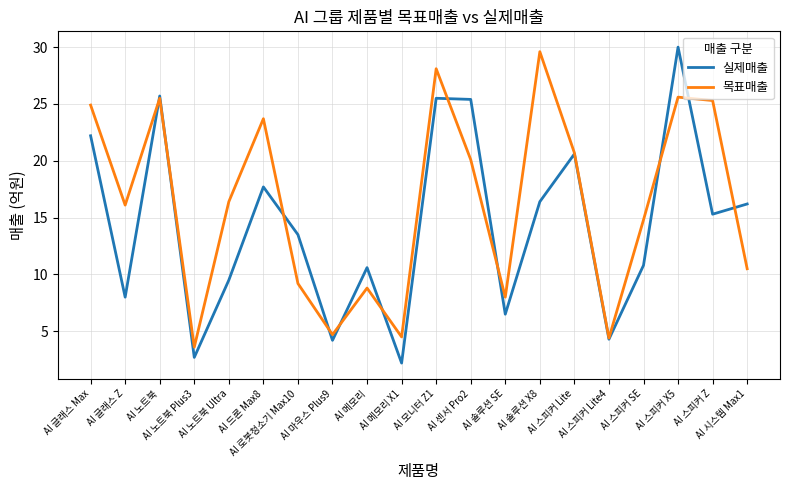

Which series has the largest range (max minus min)?

실제매출